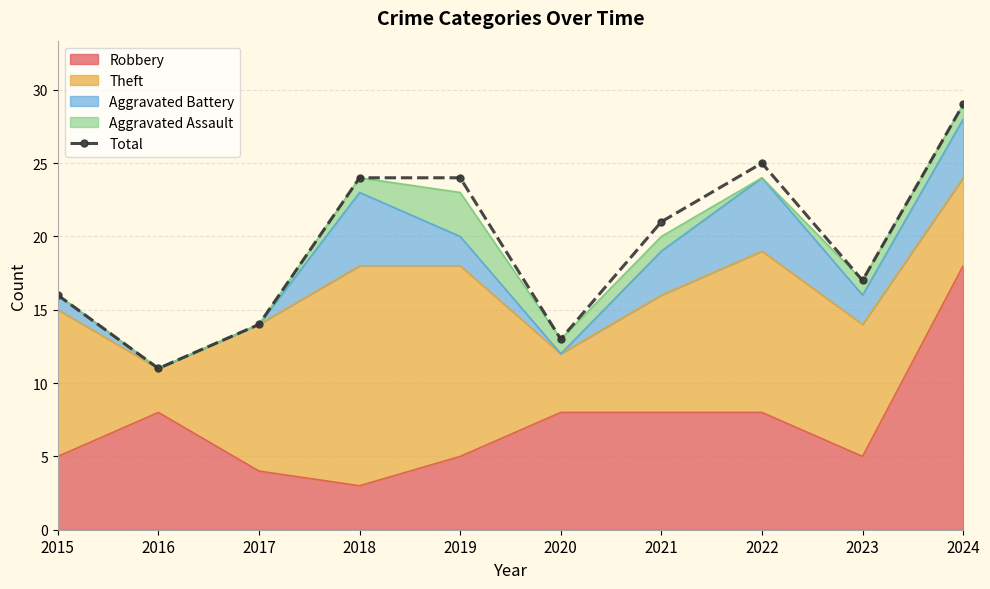

What is the change in value from 2016 to 2017?

+3